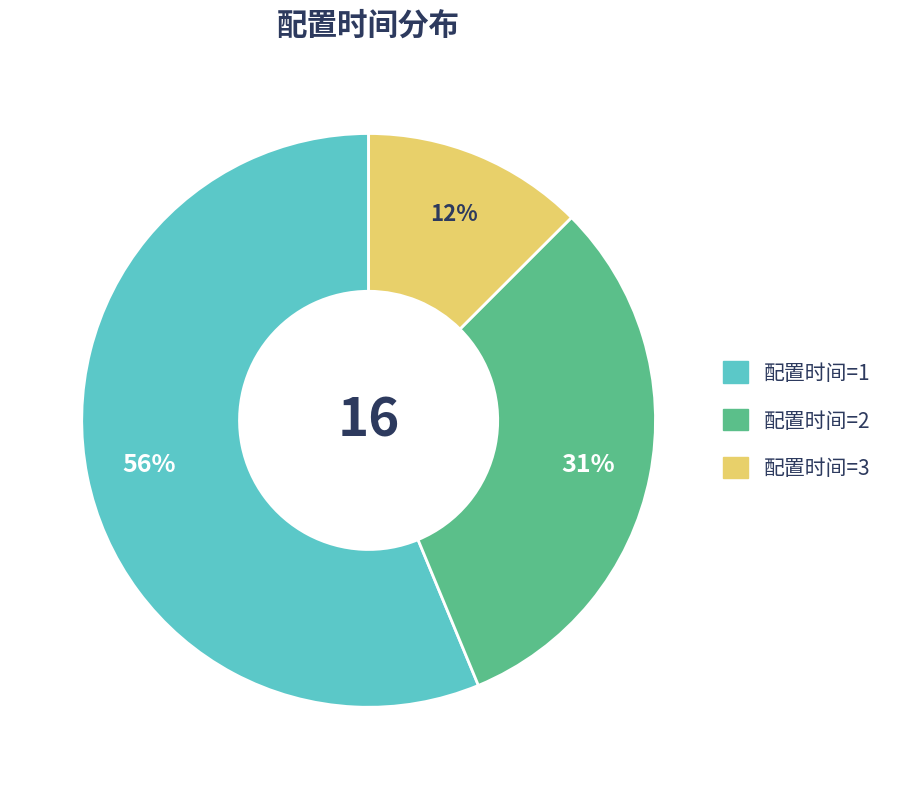

How many slices are in this pie chart?

3